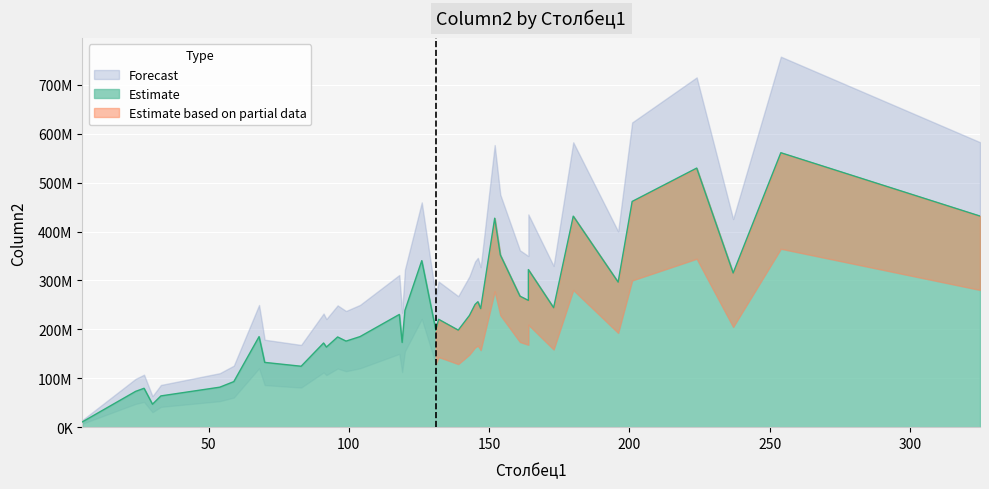

The chart shows a value of 117843065 at 132. True or false?

False